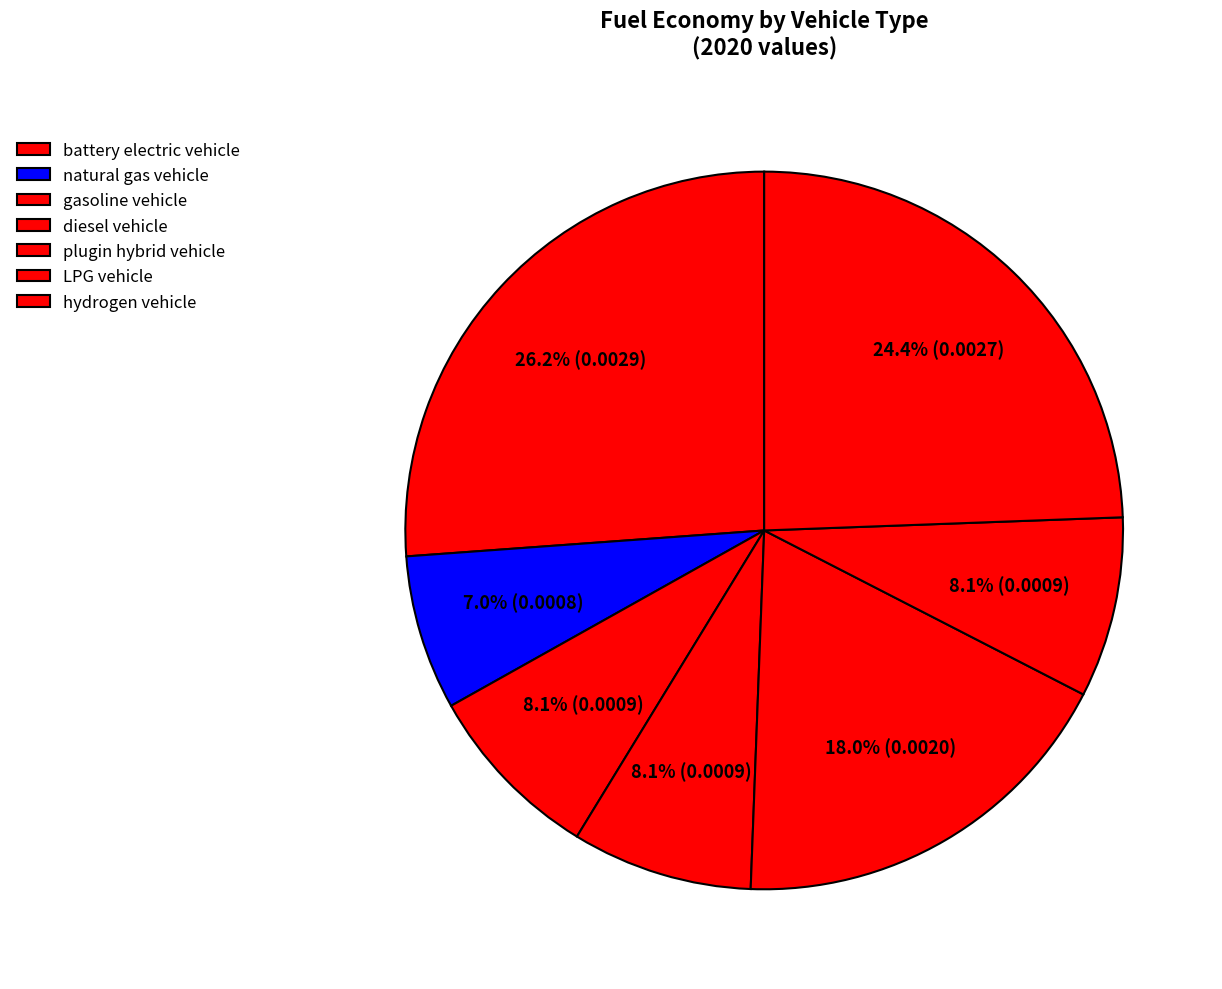

How many segments does this pie chart have?

7